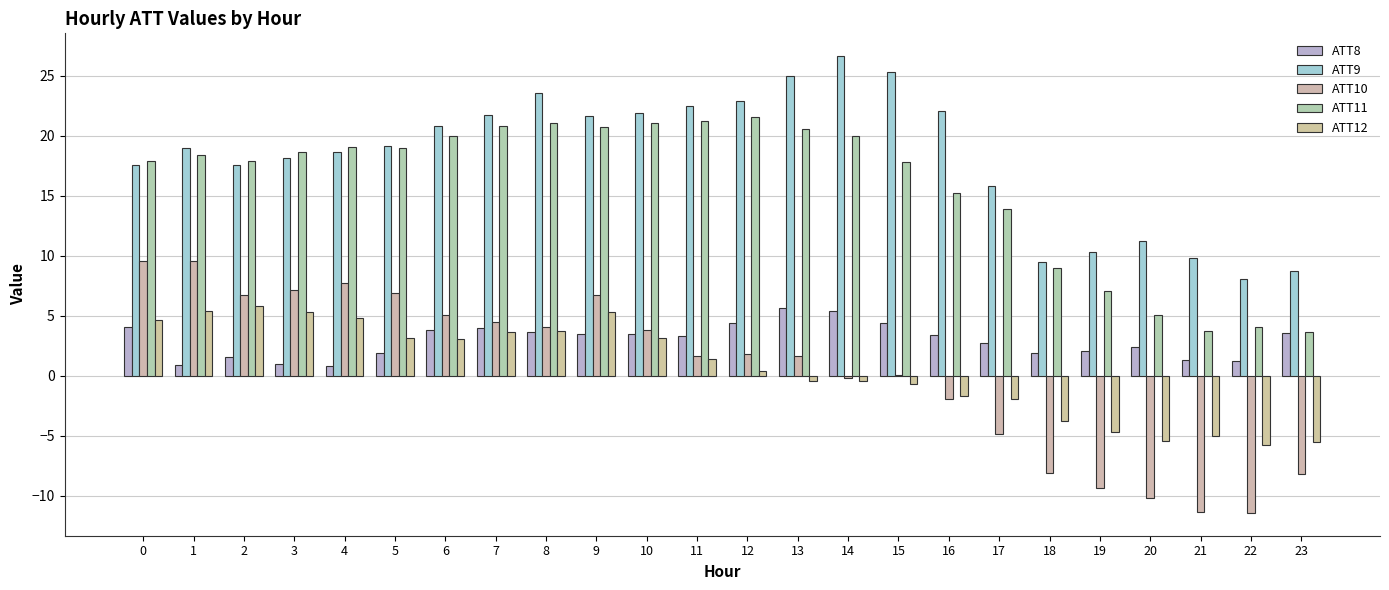

What is the difference between the maximum and minimum values in the ATT12 series?

11.6